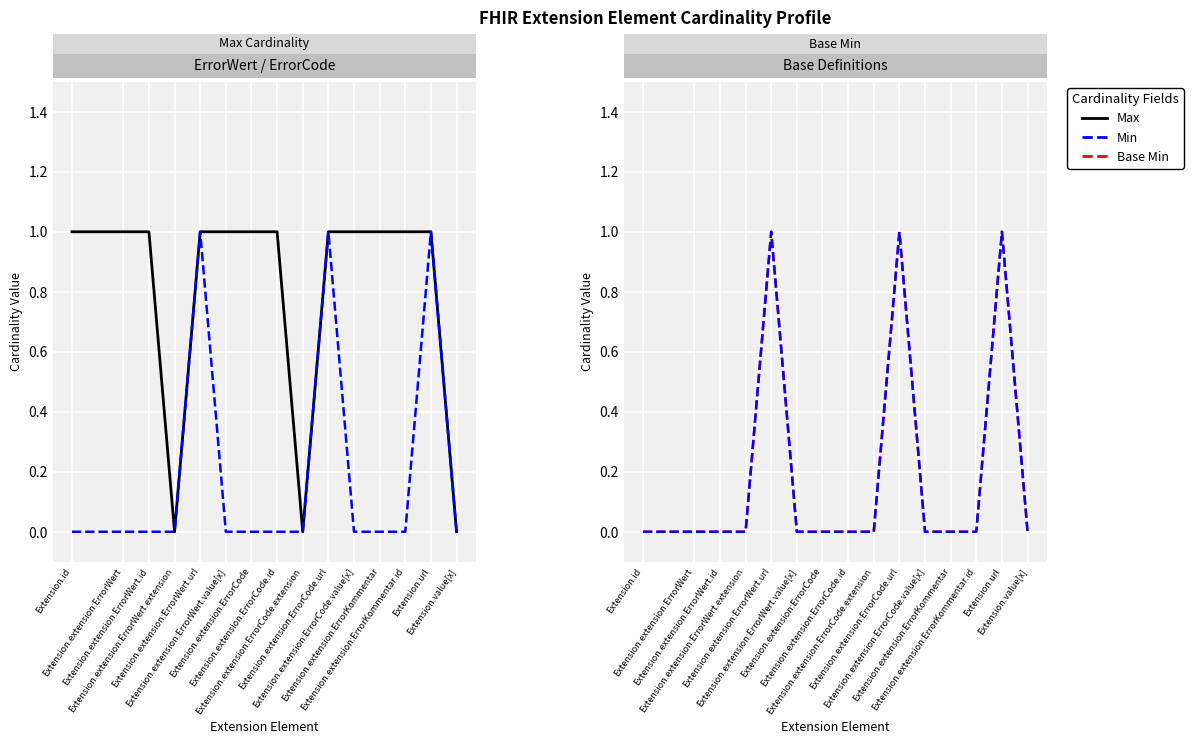

How many values in the Max series are below 1?

3